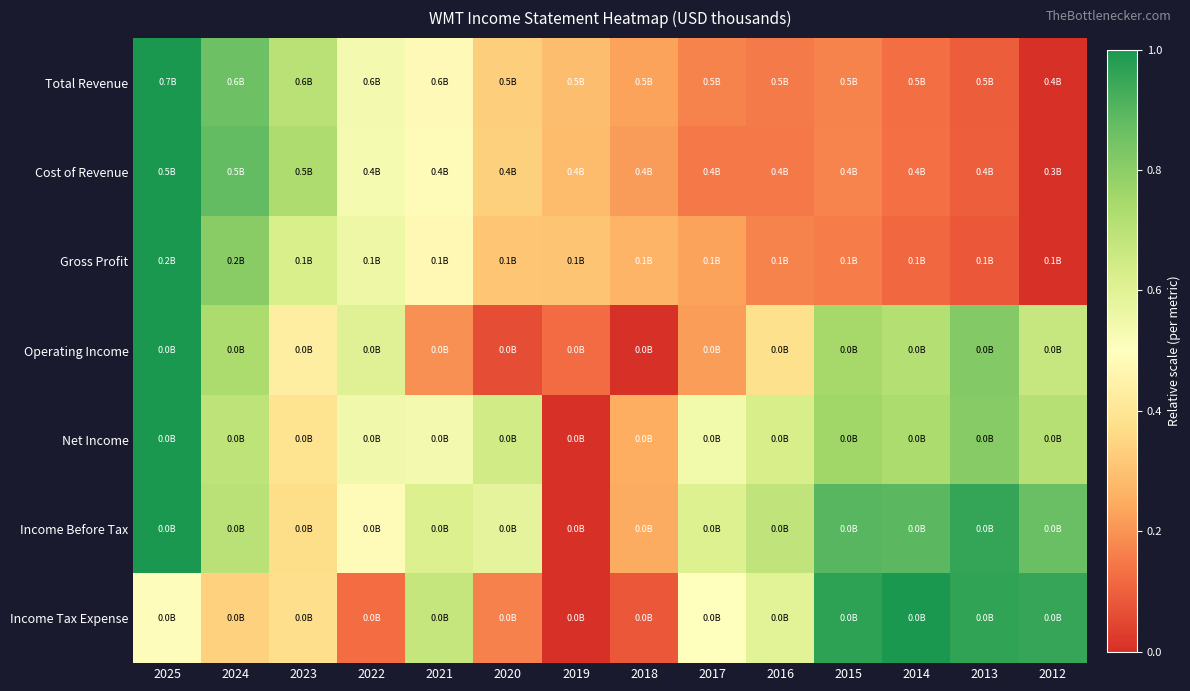

Rank the series by their maximum value, from highest to lowest.

Total Revenue, Cost of Revenue, Gross Profit, Operating Income, Net Income, Income Before Tax, Income Tax Expense